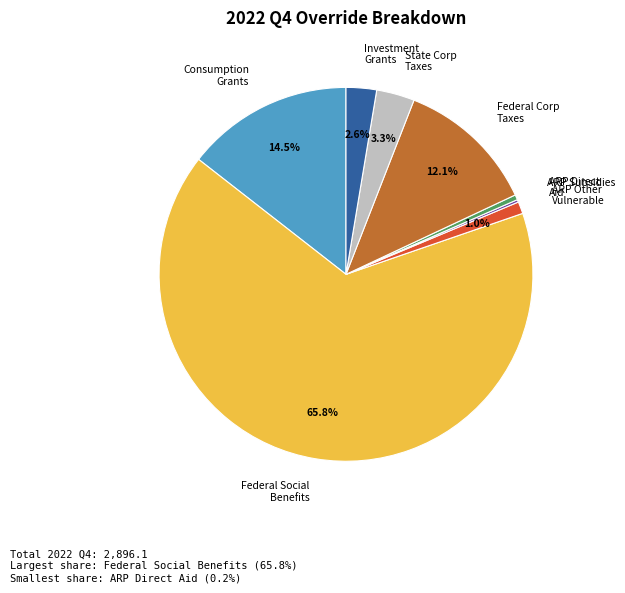

What is the largest slice in the pie chart?

Federal Social Benefits